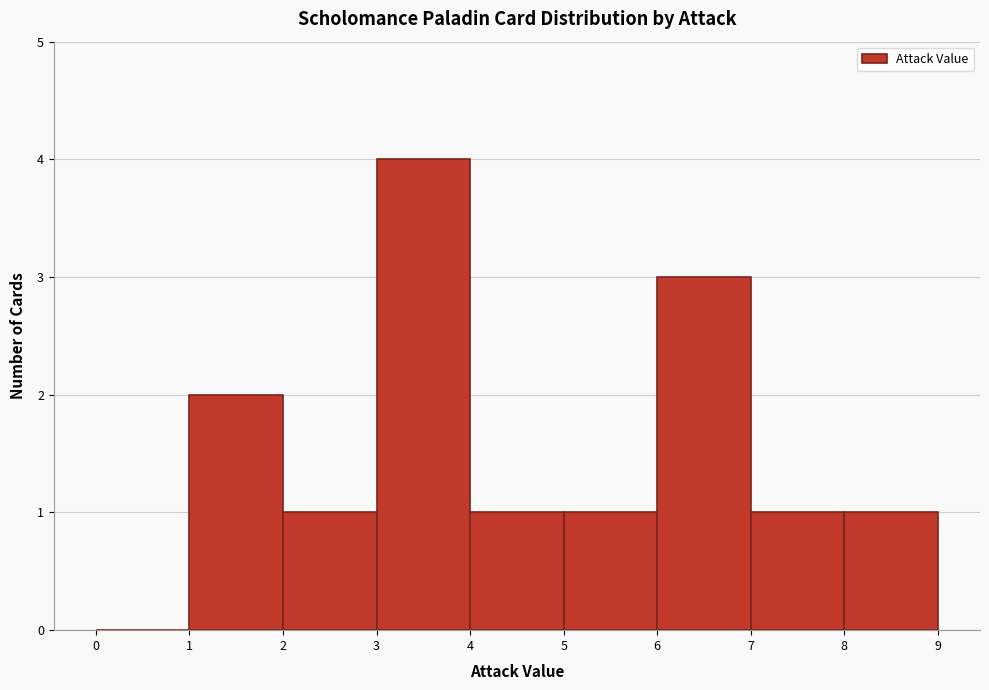

Reading left to right, transcribe this chart: for each bar, give the range it covers on the x-axis and its height. The values are not printed on the chart, so give them approximately, as read against the axis.

0 to 1: 0
1 to 2: 2
2 to 3: 1
3 to 4: 4
4 to 5: 1
5 to 6: 1
6 to 7: 3
7 to 8: 1
8 to 9: 1